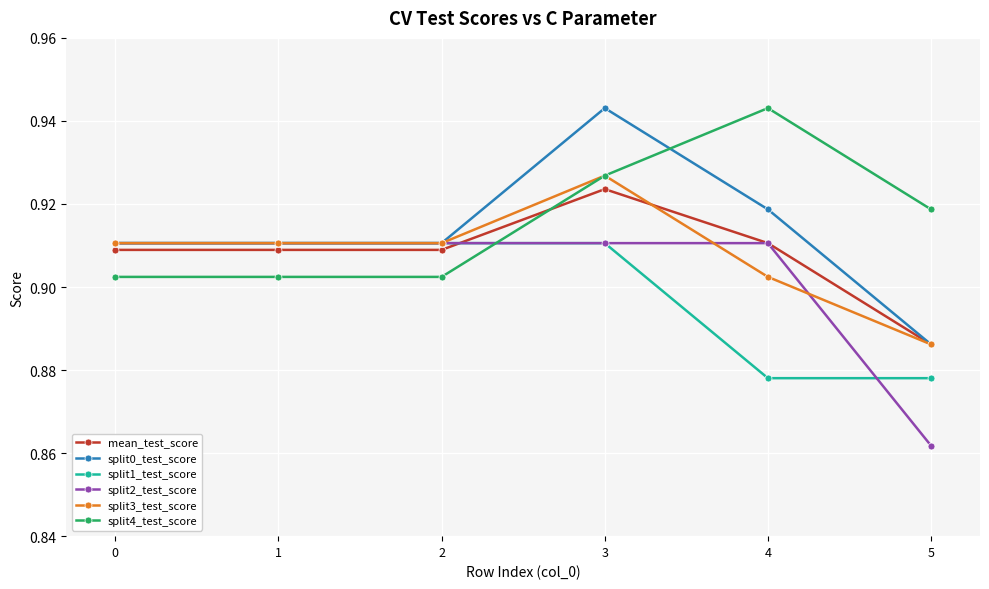

Does the chart display data point markers on the line(s)?

Yes